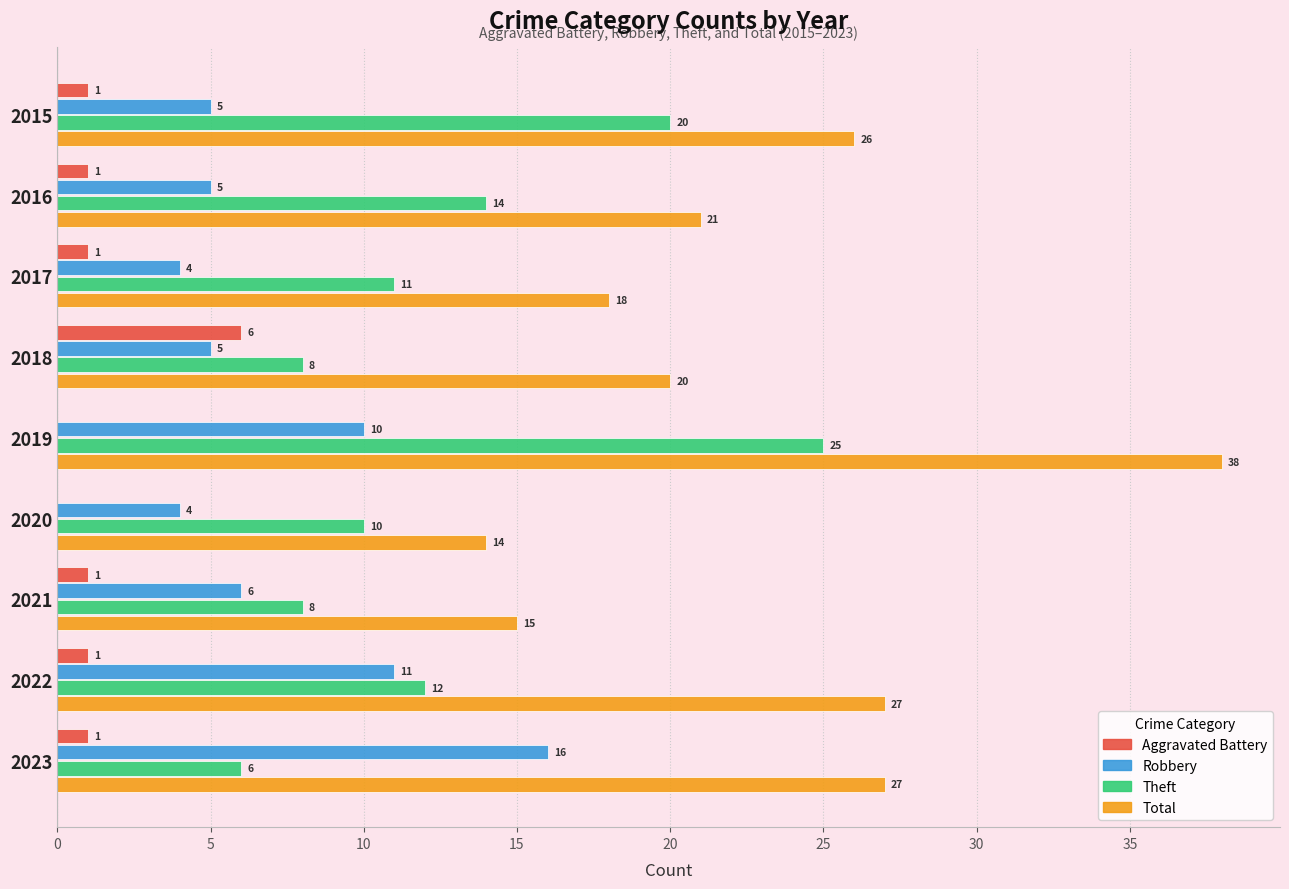

The Theft series shows 8 at 2018. True or false?

True